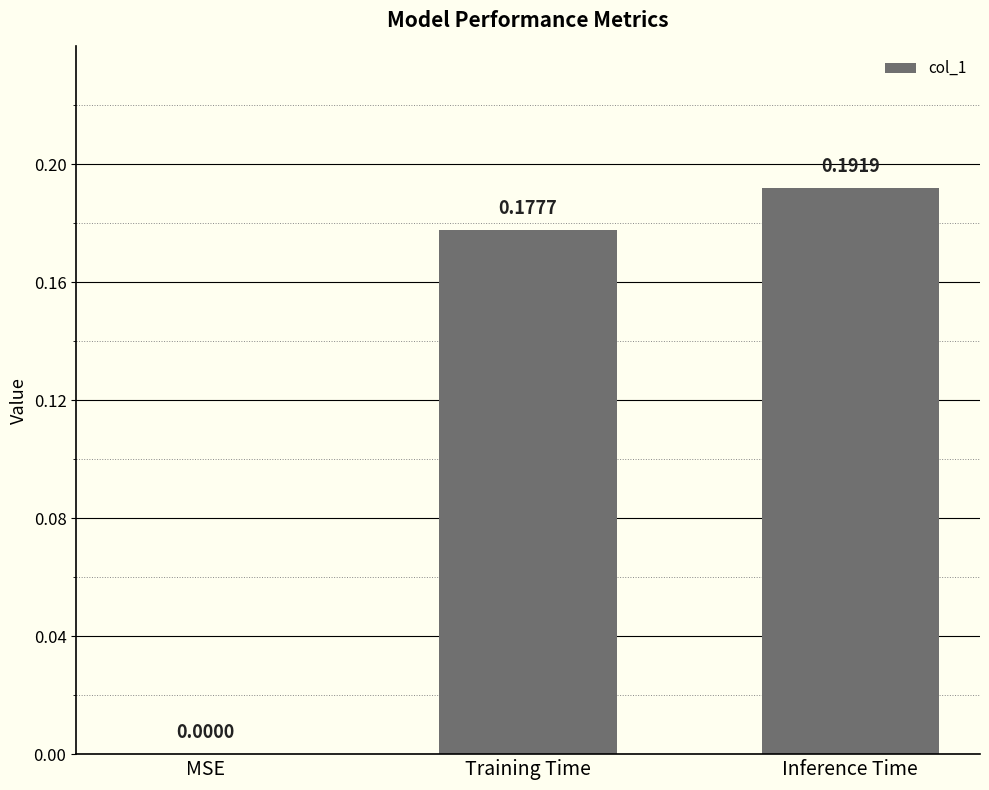

What is the change in value from MSE to Inference Time?

+0.2